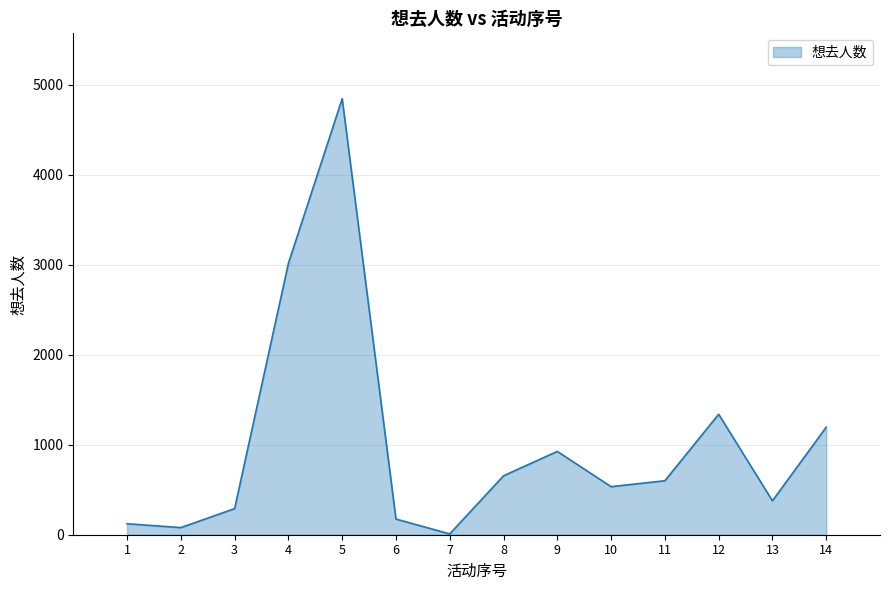

At which category does the chart reach its peak across all series?

5